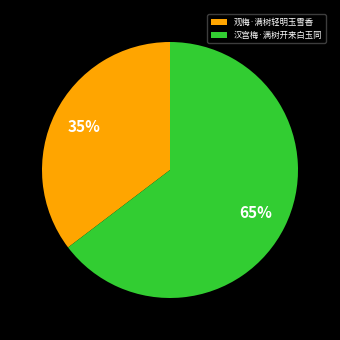

Rank the categories by value from lowest to highest.

观梅·满树轻明玉雪香, 汉宫梅·满树开来白玉同